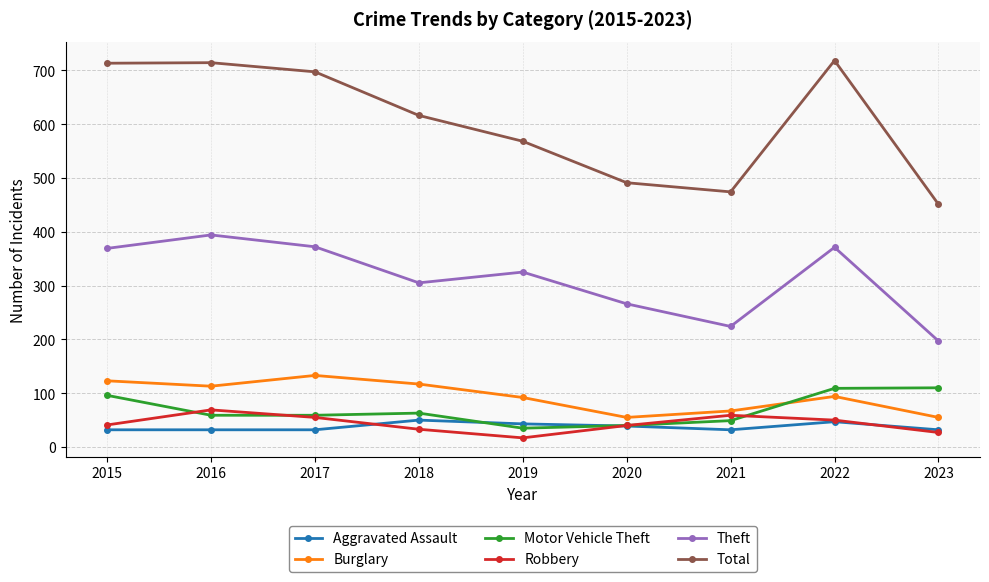

What is the total value across all series at 2019?

1080